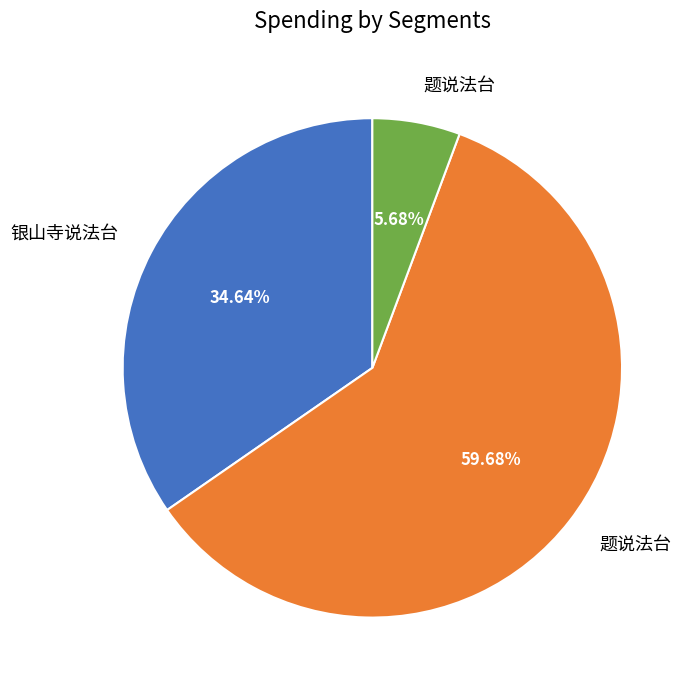

Does any single category account for the majority?

Yes